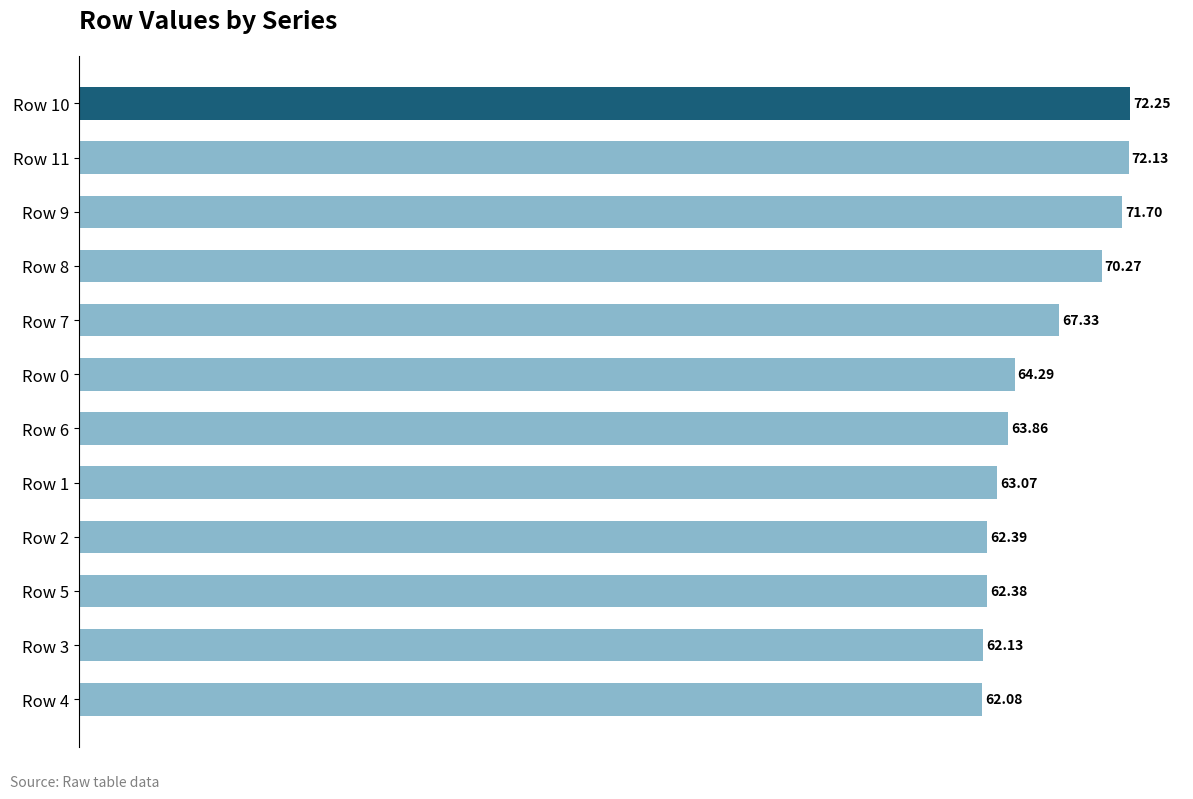

How many bars are there in total?

12